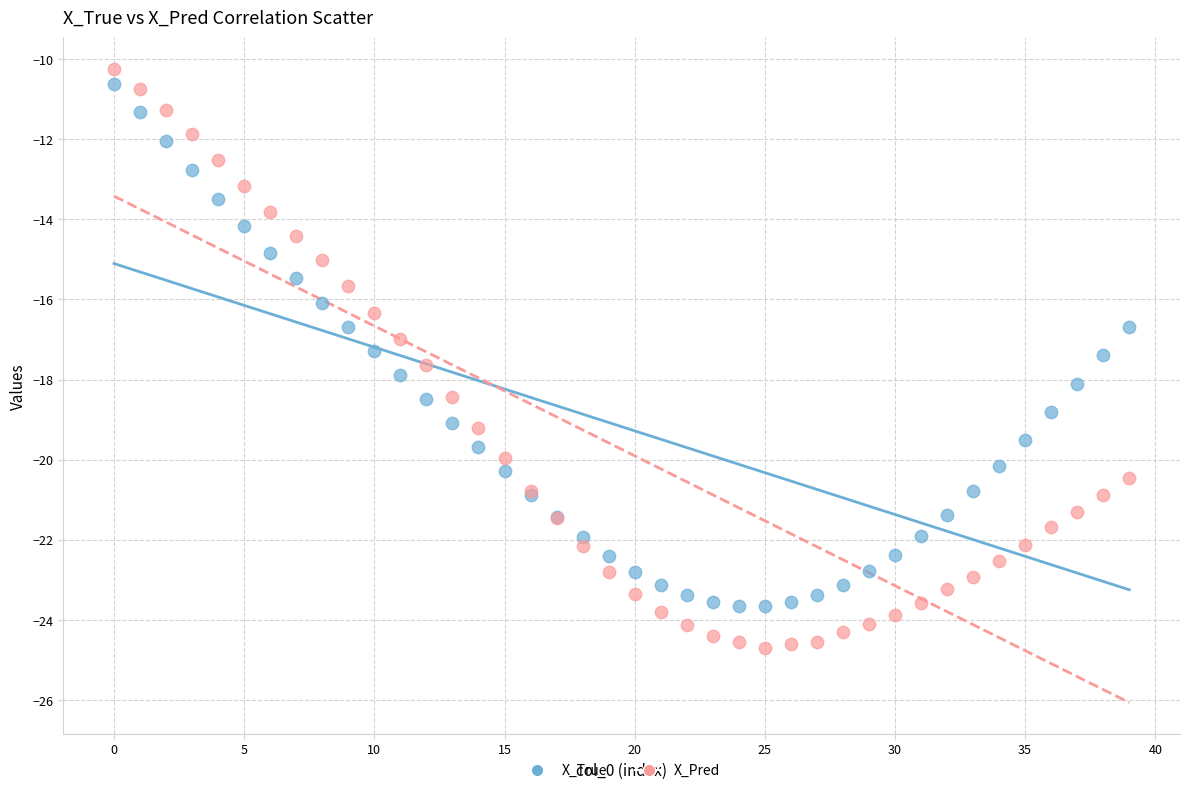

Which series reaches the maximum Y coordinate?

X_Pred